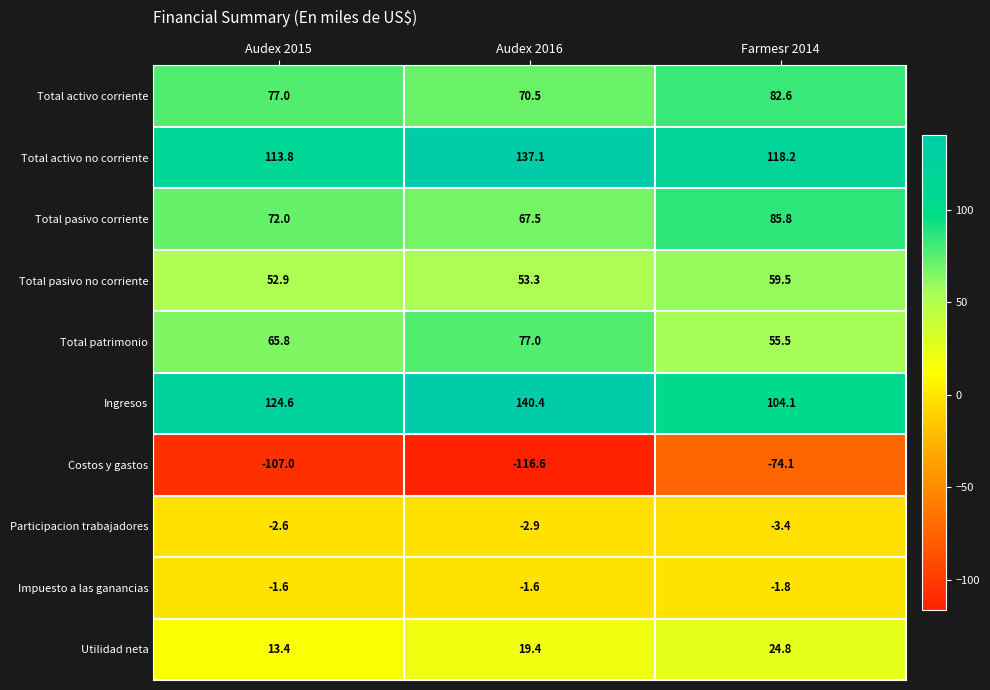

Where is Total activo corriente nearest to the value 76?

Audex 2015